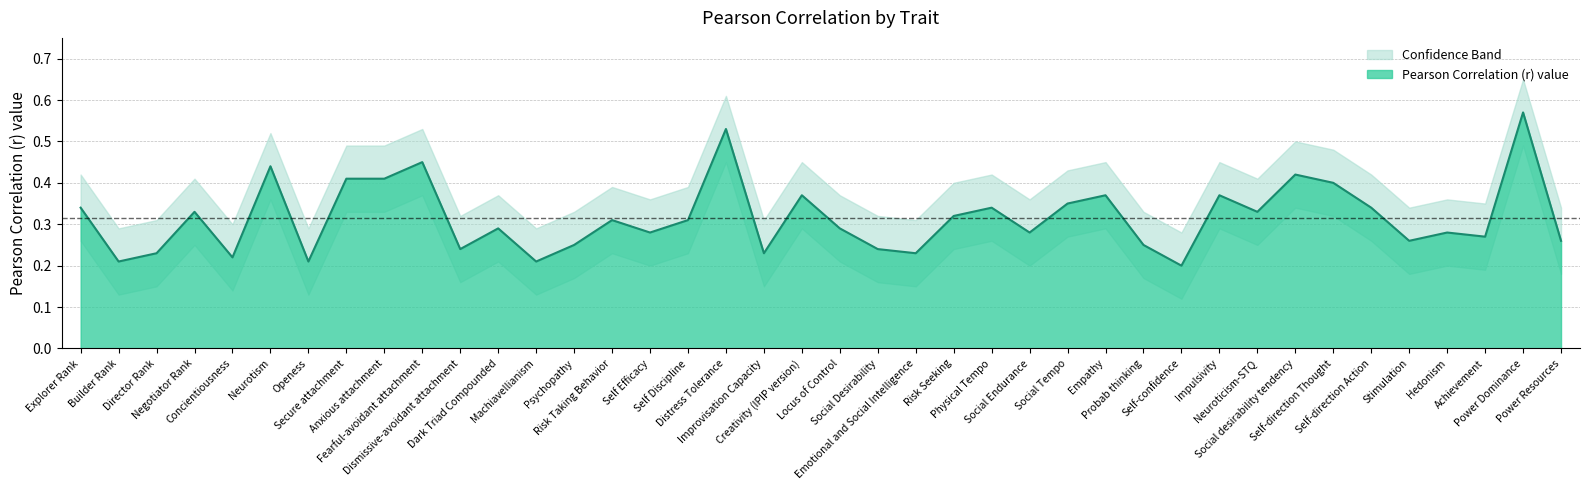

How many interior local peaks (higher than both neighbors) does the data have?

13